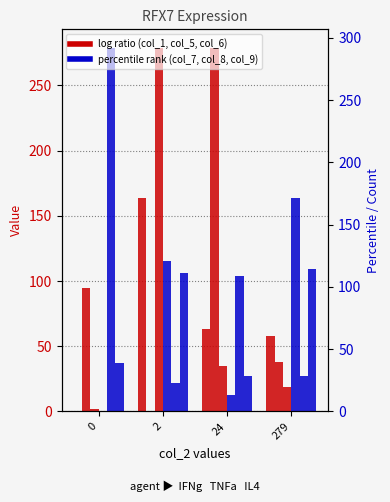

What is the sum of all col_6 values?

335